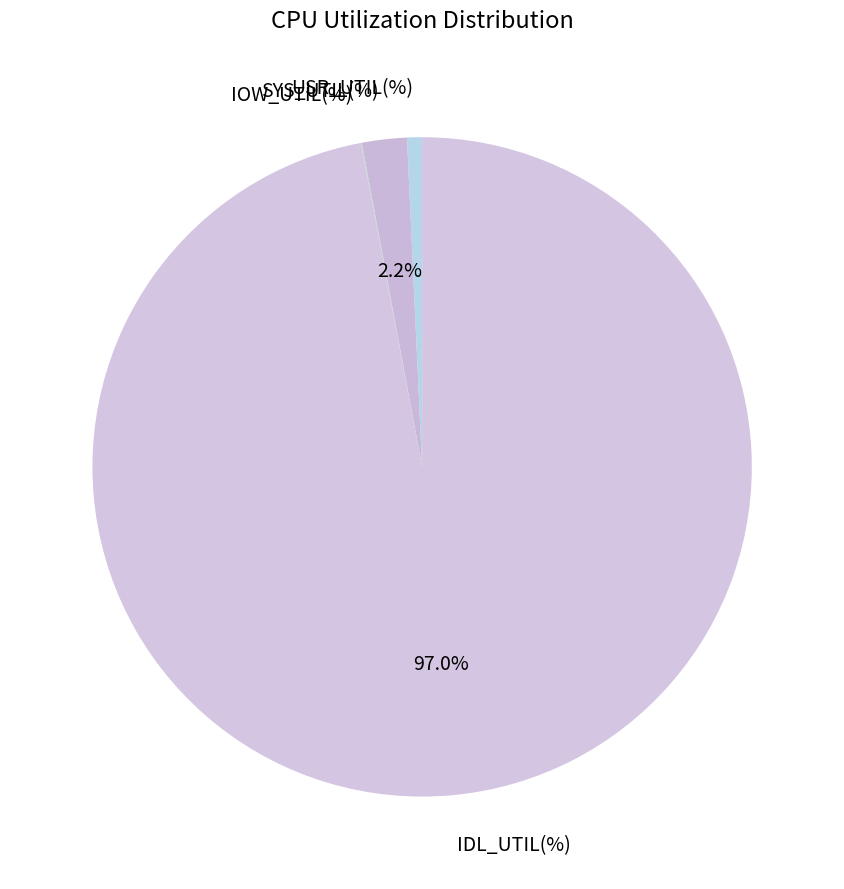

Is USR_UTIL(%) the majority of the pie?

No